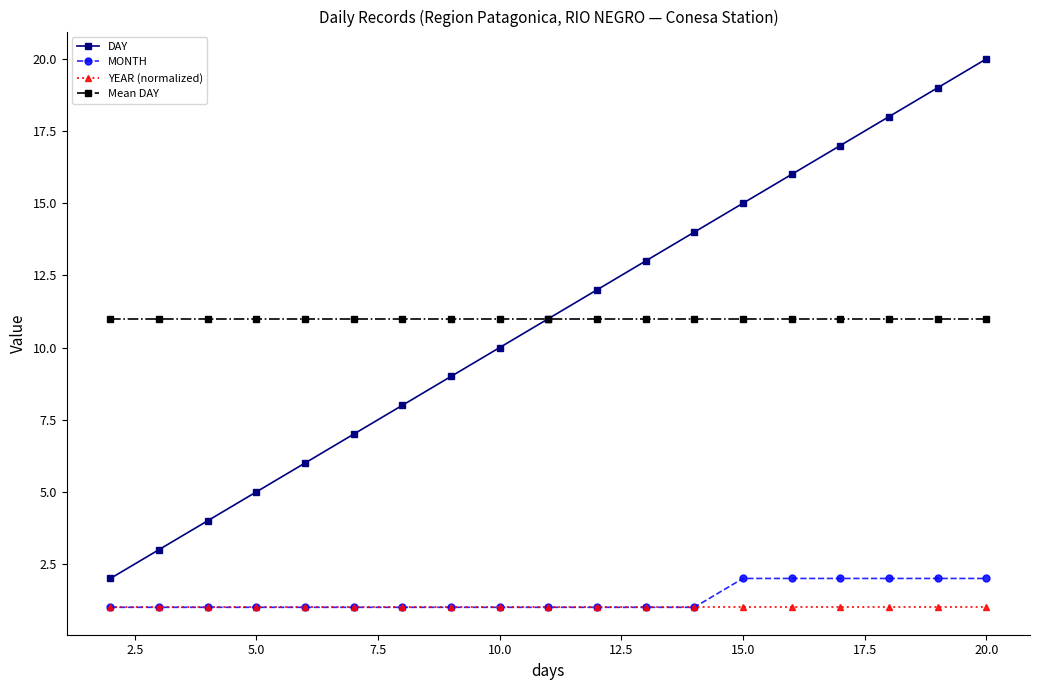

What is the average value of the Mean DAY series?

11